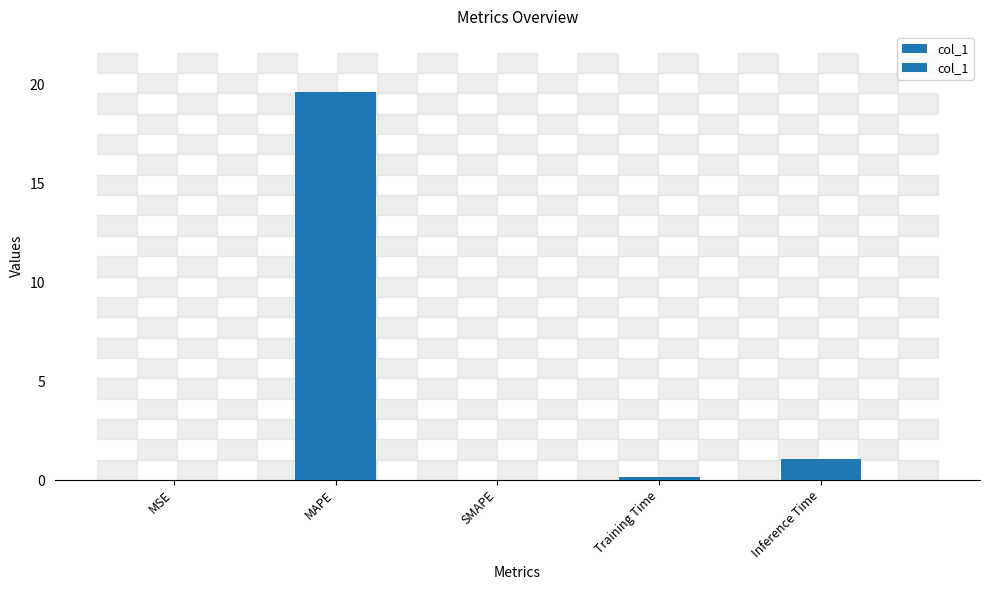

How many bars are there in total?

5